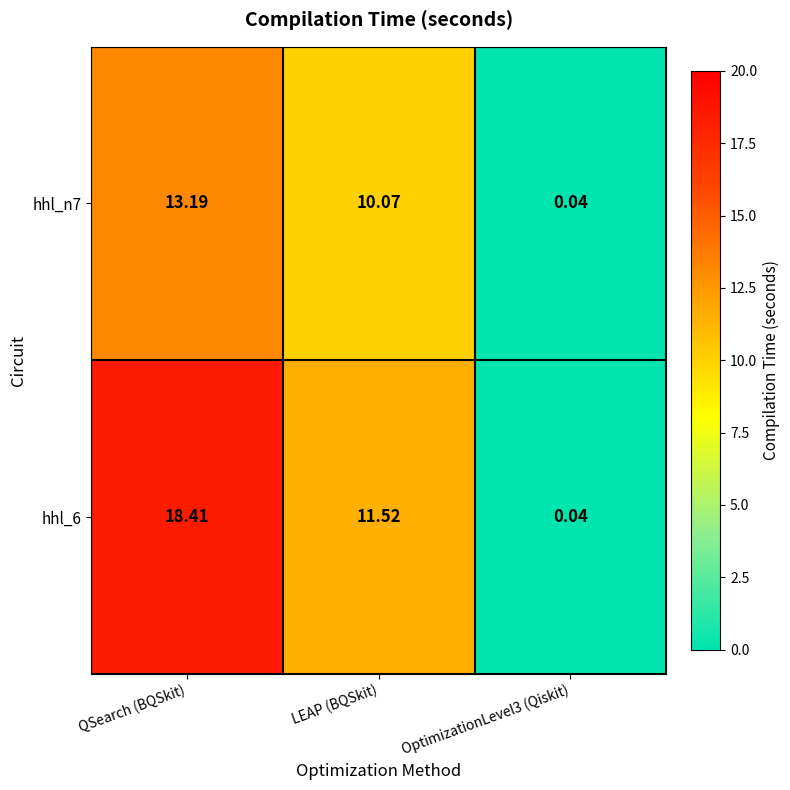

Where is hhl_6 nearest to the value 9?

LEAP (BQSkit)